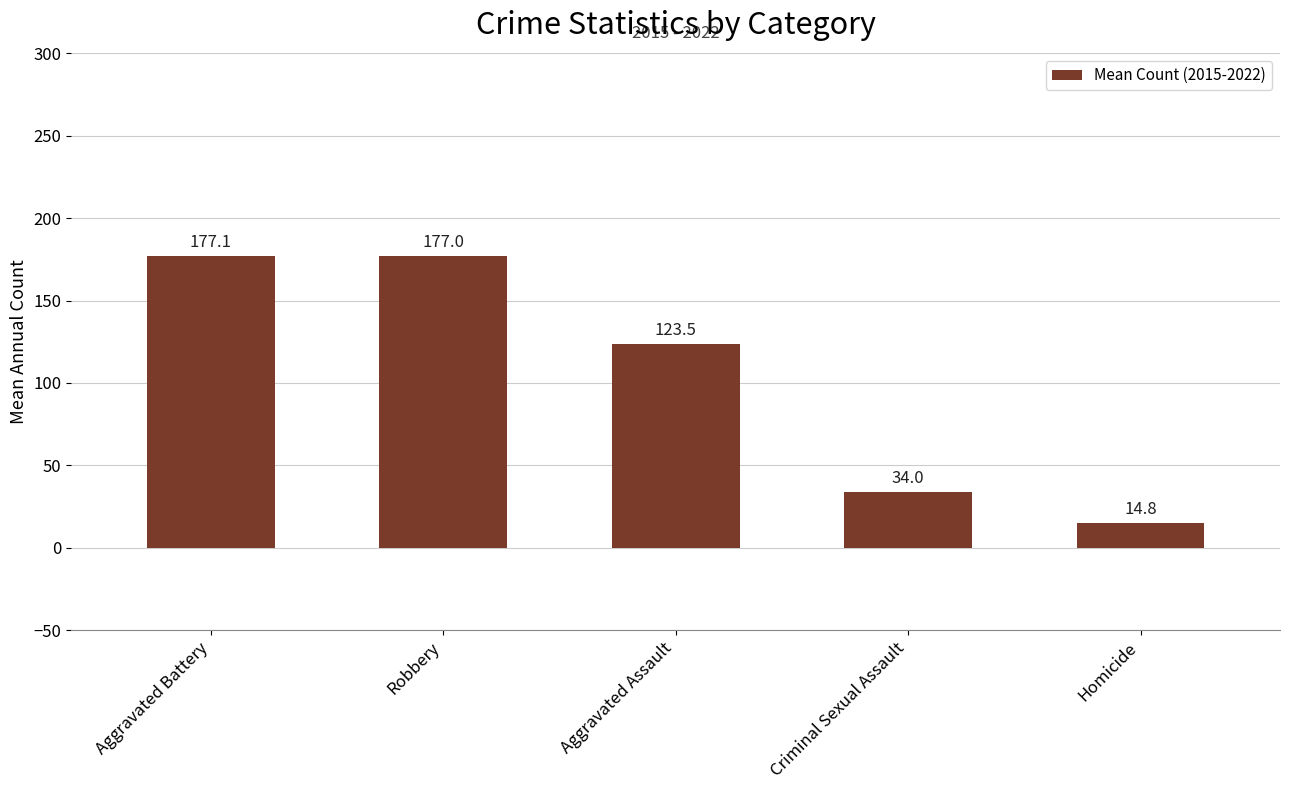

What position from the right is Robbery?

4